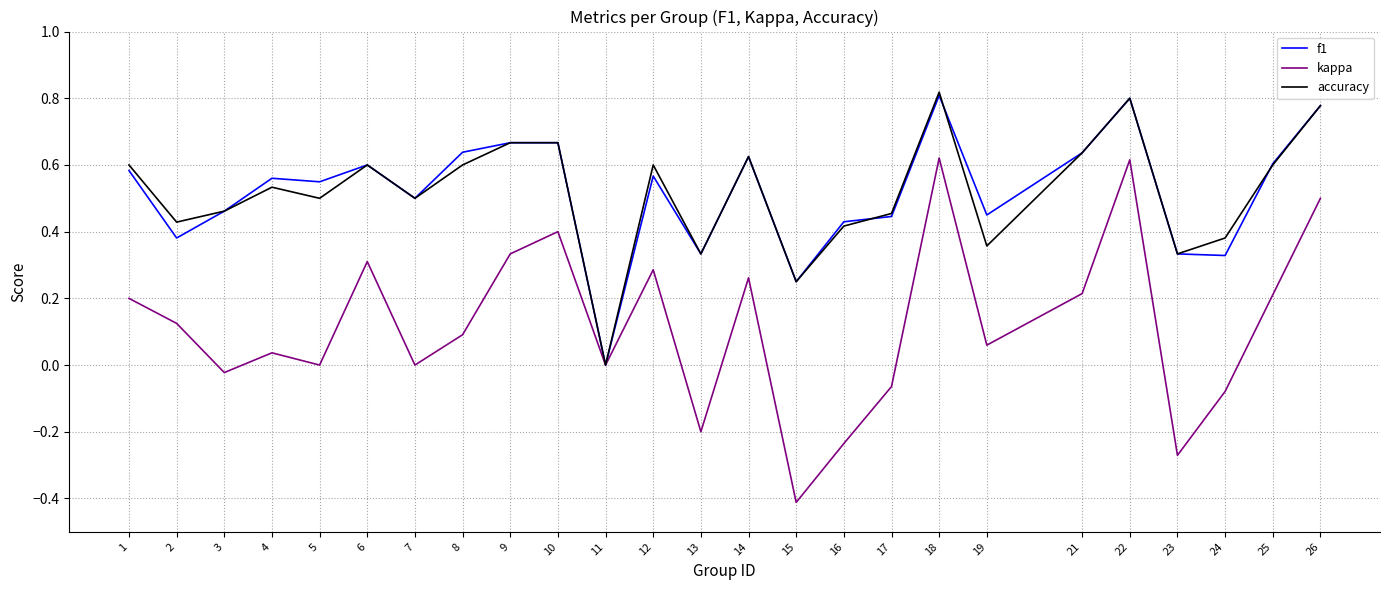

True or false: f1 and accuracy cross at least once.

True